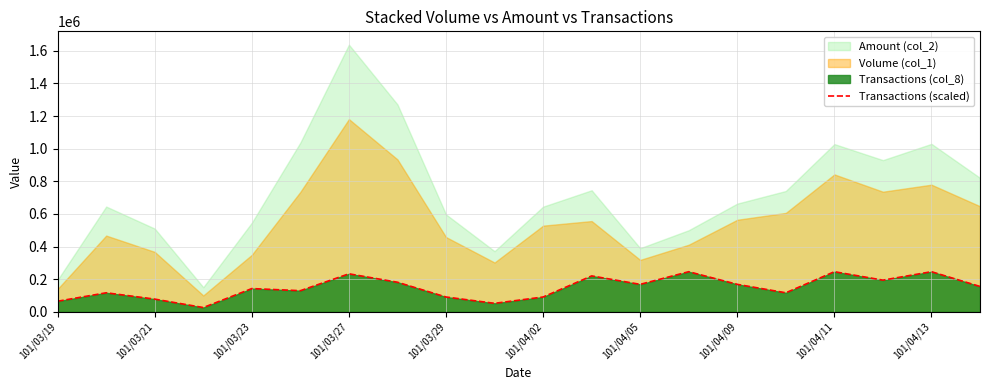

What is the highest value of the Transactions (scaled) series?

245587.5